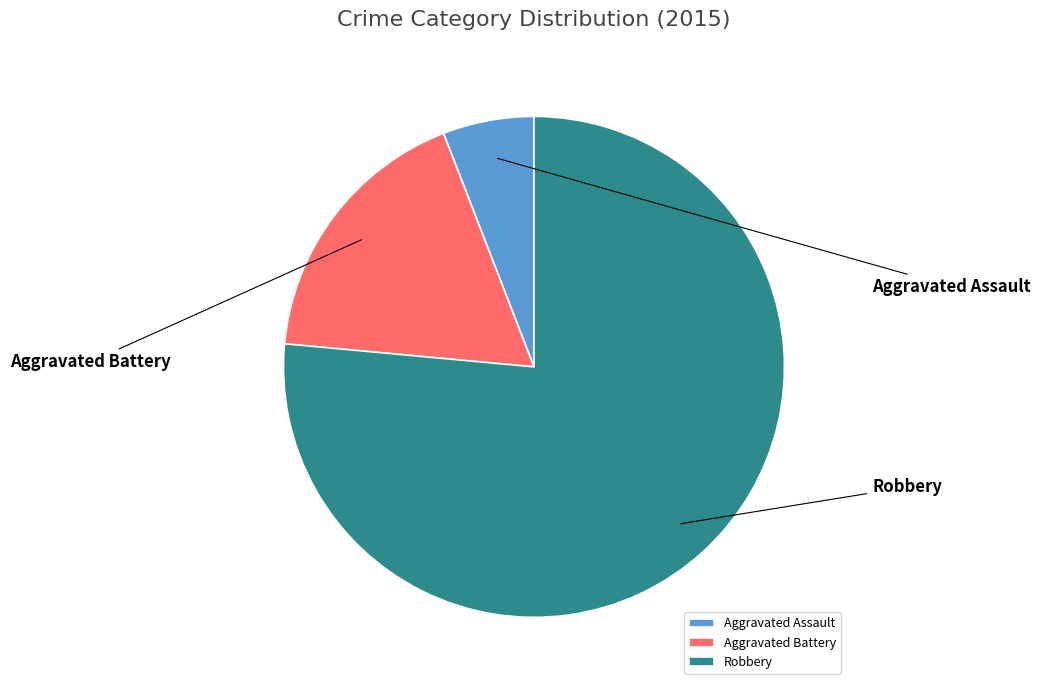

Which category has the biggest portion of the pie?

Robbery